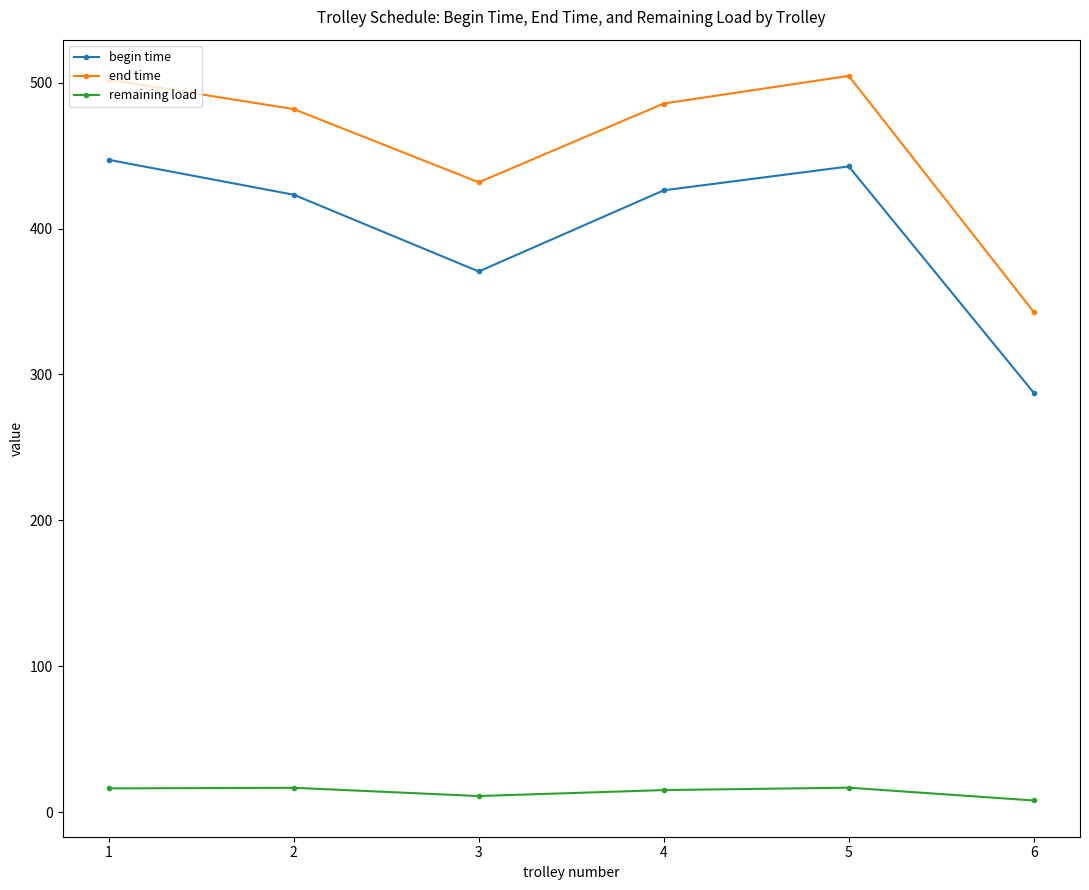

What is the spread (max minus min) of values at 4?

470.6